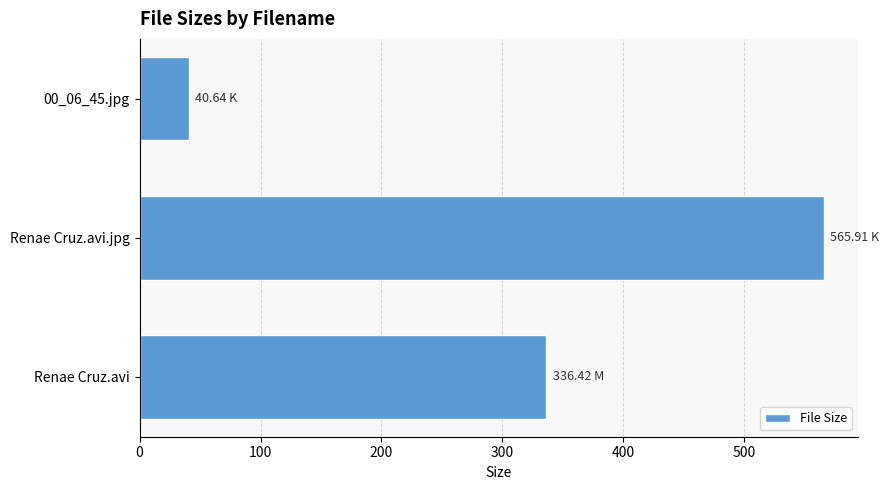

List the labels in order of value, largest first.

Renae Cruz.avi.jpg, Renae Cruz.avi, 00_06_45.jpg